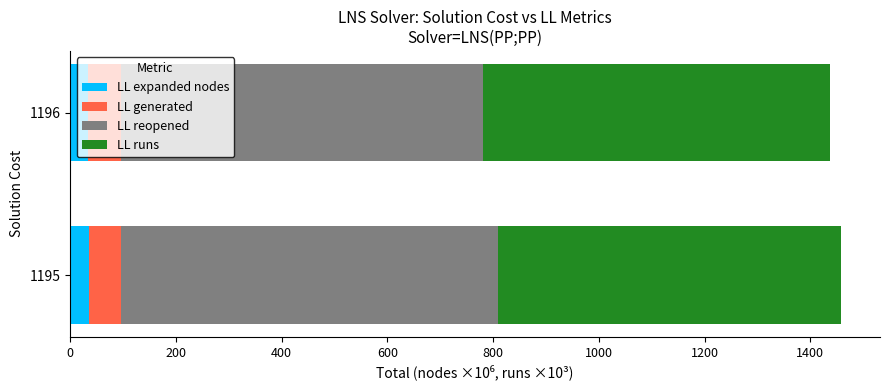

What is the total value across all series at 1195?

1458.9